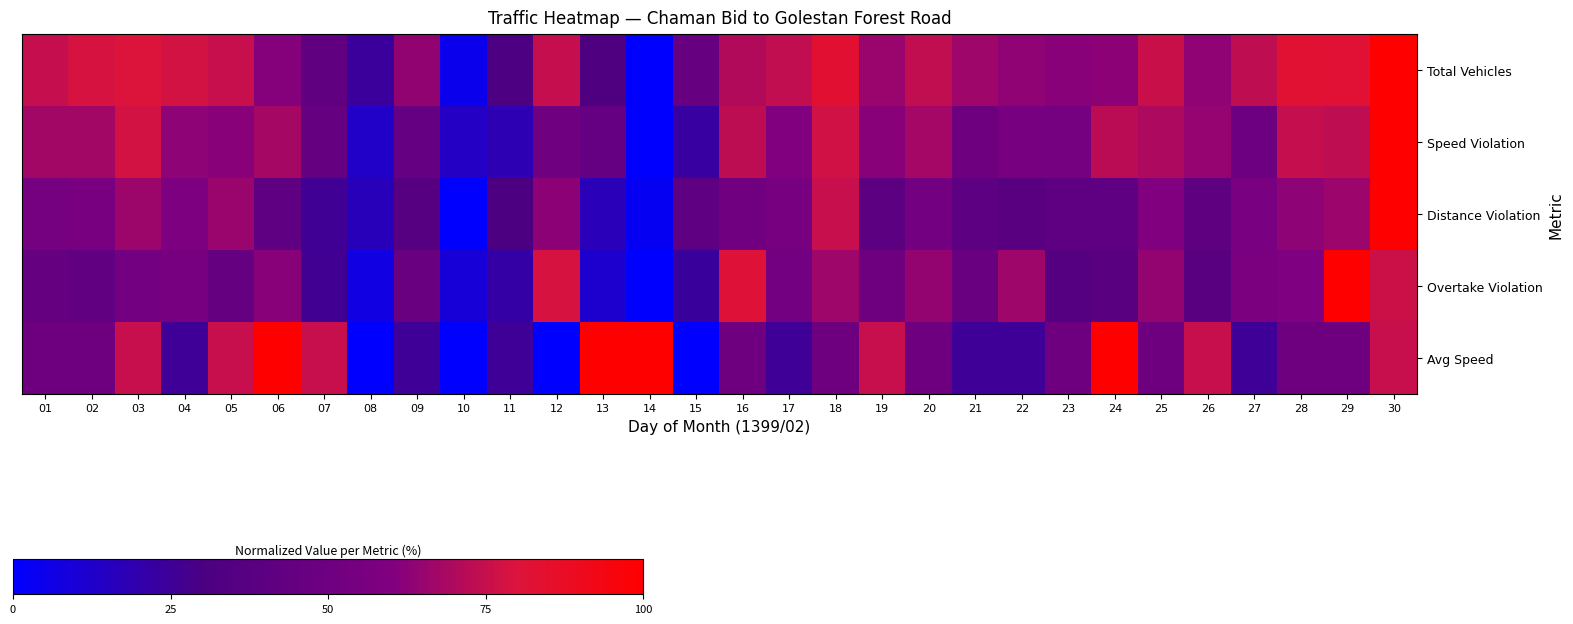

True or false: Avg Speed has a value of 100.0 at 06.

True